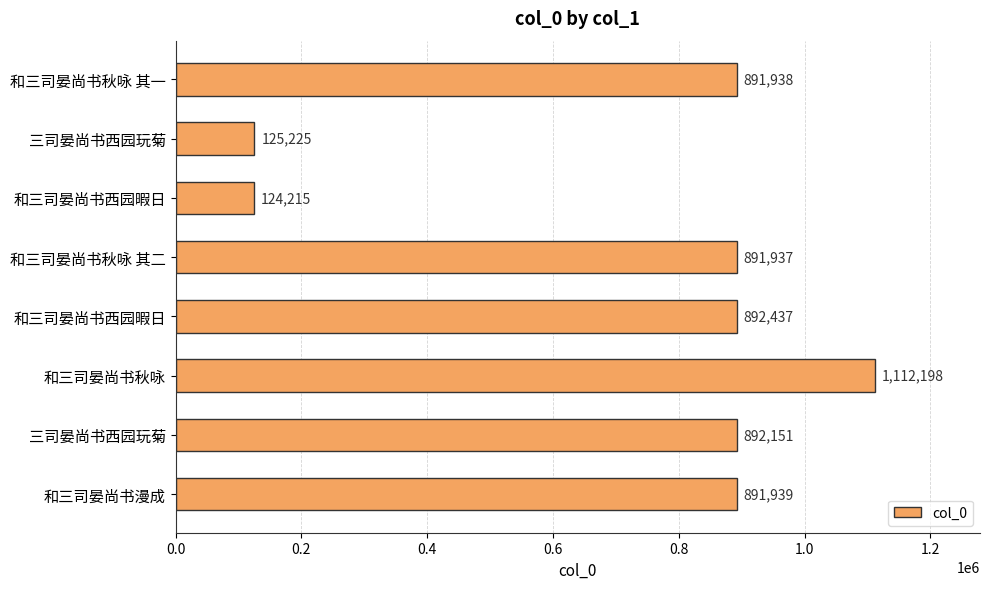

How many series are shown in this chart?

1